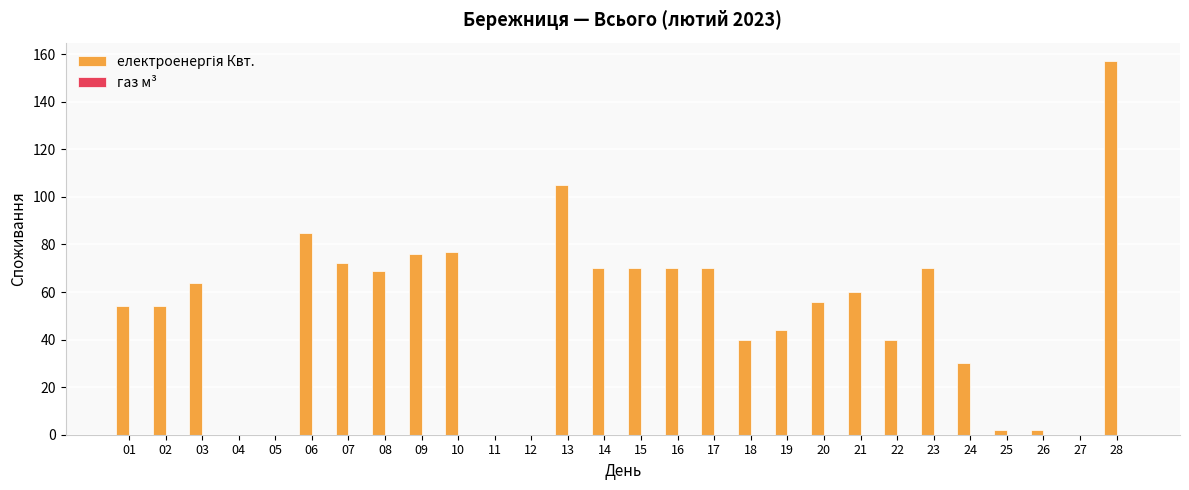

How many series are shown in this chart?

1